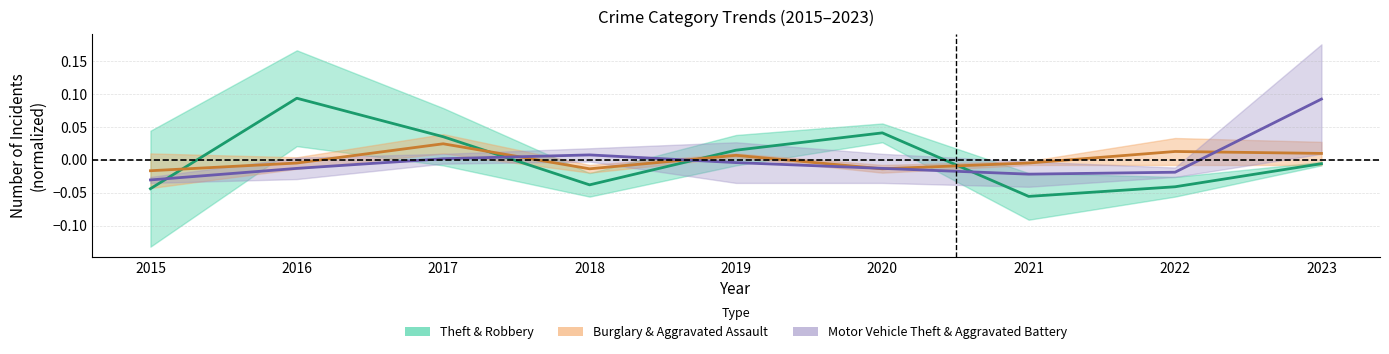

Which category has the highest value in the Motor Vehicle Theft & Aggravated Battery series?

2023